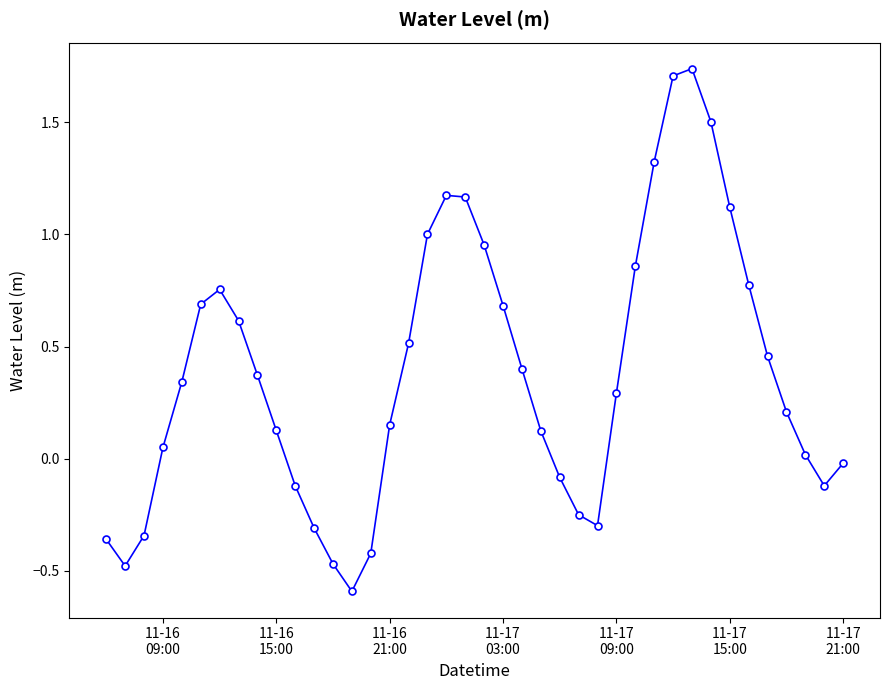

What is the value of the 30th point from the left?

1.3